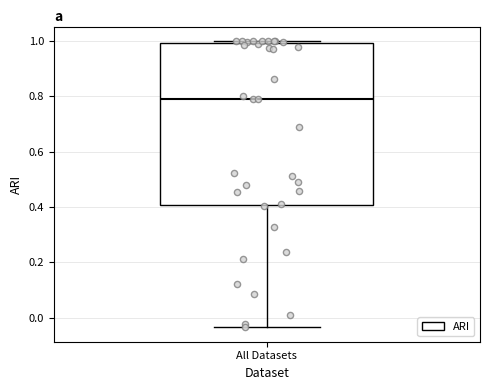

Read this box plot against the y-axis: the position of the median line, the range covered by the box, and the ends of both whiskers. The values are not printed on the chart, so give them approximately, as read against the axis.

median 0.78, box 0.40 to 1.00, whiskers -0.04 to 1.00 (just above the box's upper edge)